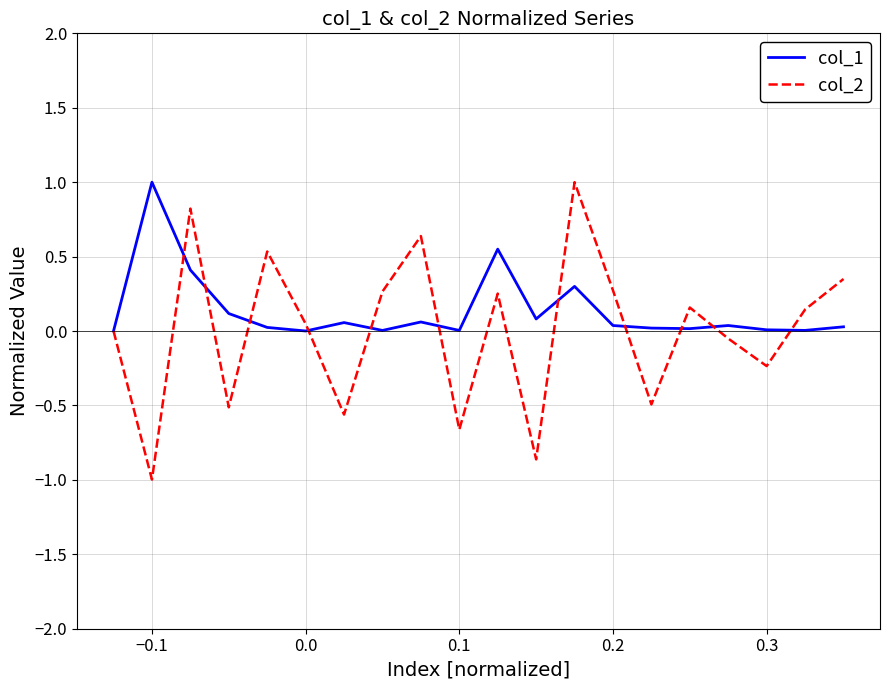

Which series has the widest spread of values?

col_2